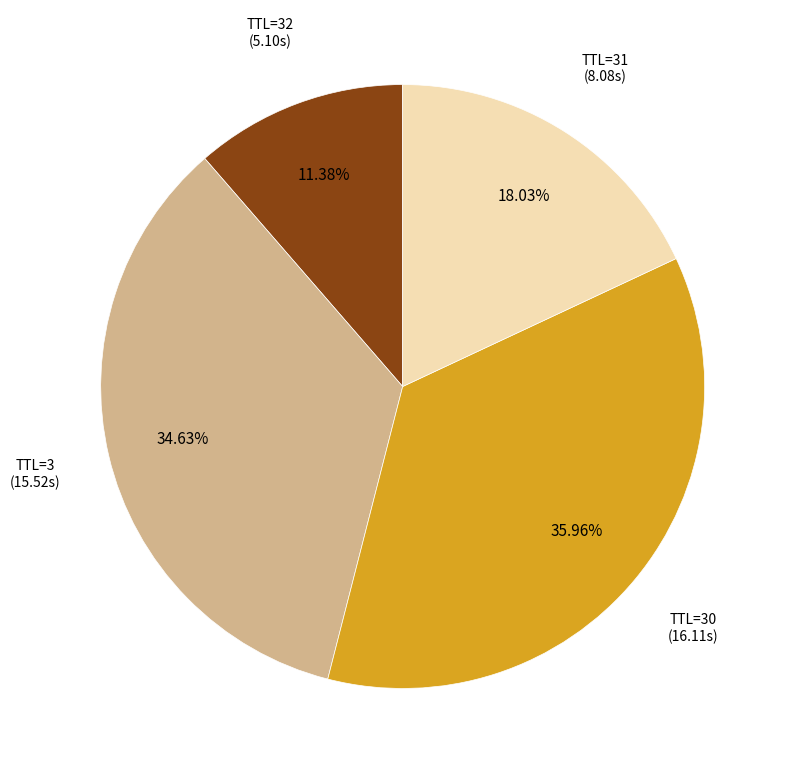

Is there a majority slice in this chart?

No